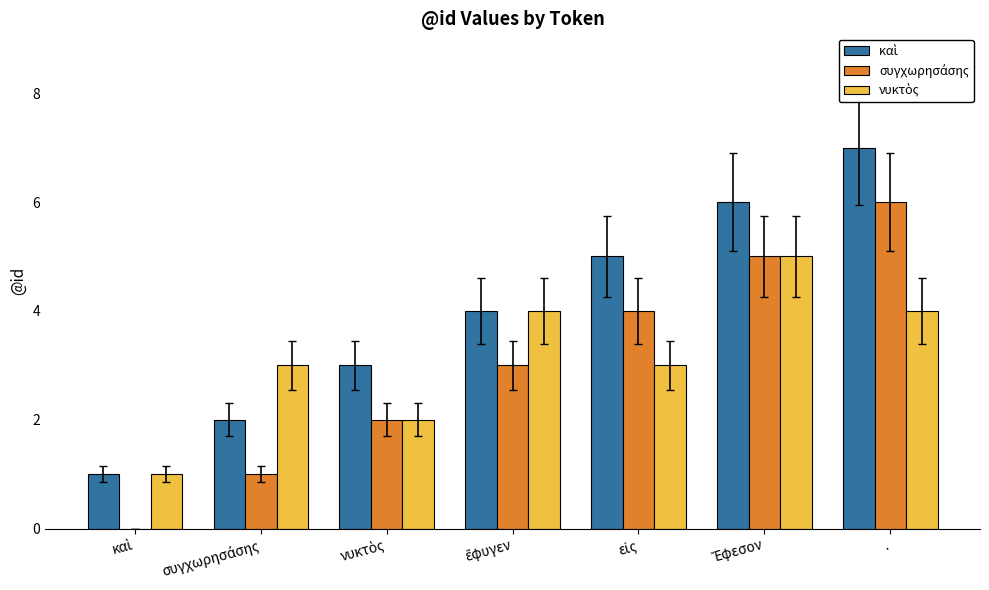

At which category is the sum across all series the highest?

.